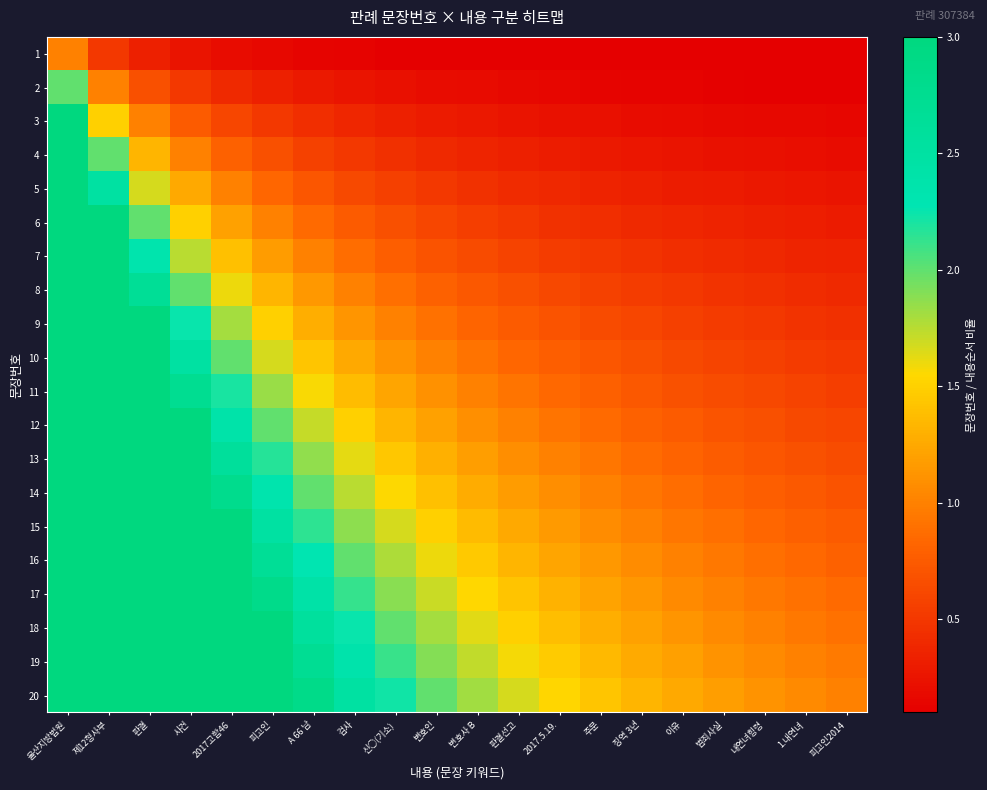

What is the difference between the highest and lowest values at 변호사 B?

1.7